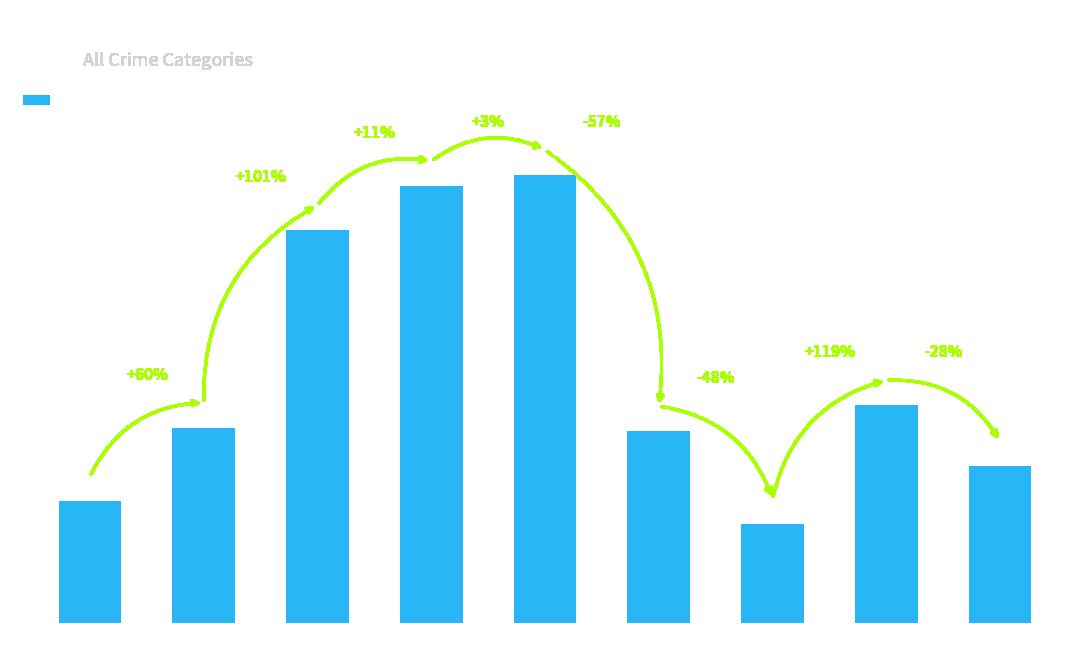

Reading left to right, what are all the values shown in this chart?

2015=108	2016=173	2017=348	2018=387	2019=397	2020=170	2021=88	2022=193	2023=139